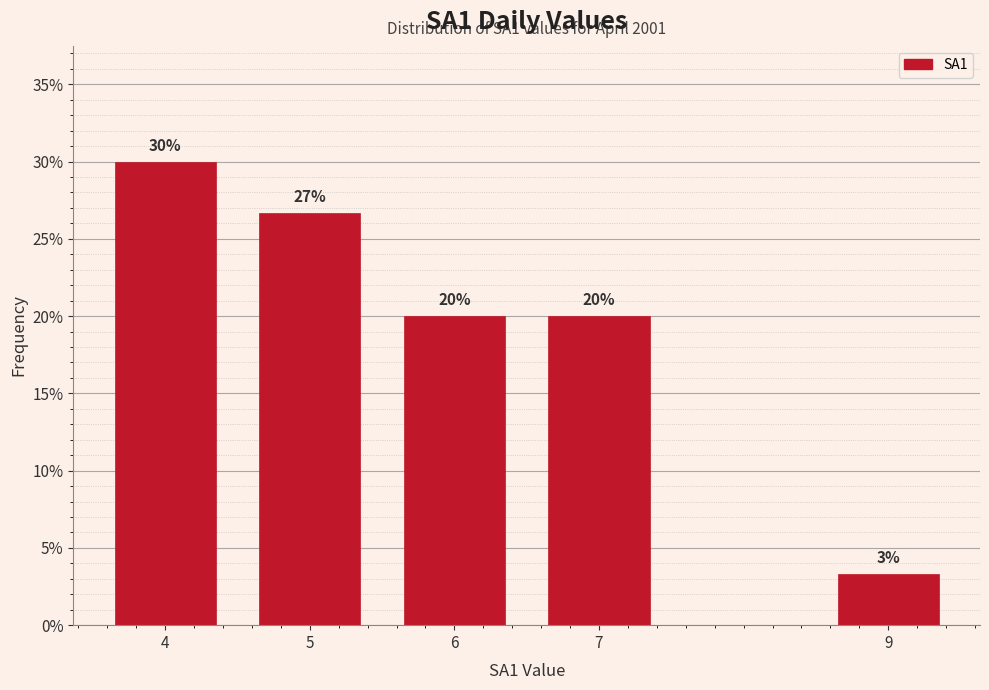

The chart shows a value of 7.6 at 6. True or false?

False